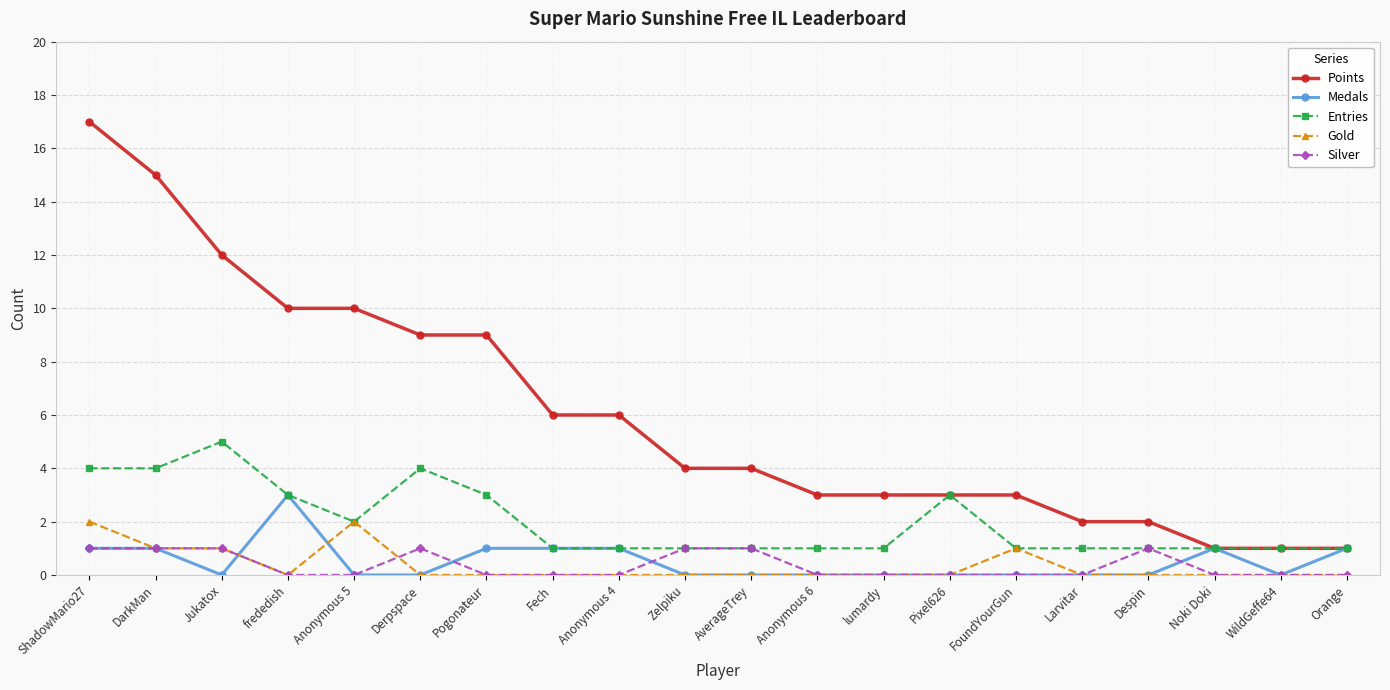

Is the value of Medals at lumardy greater than the value of Entries at AverageTrey?

No